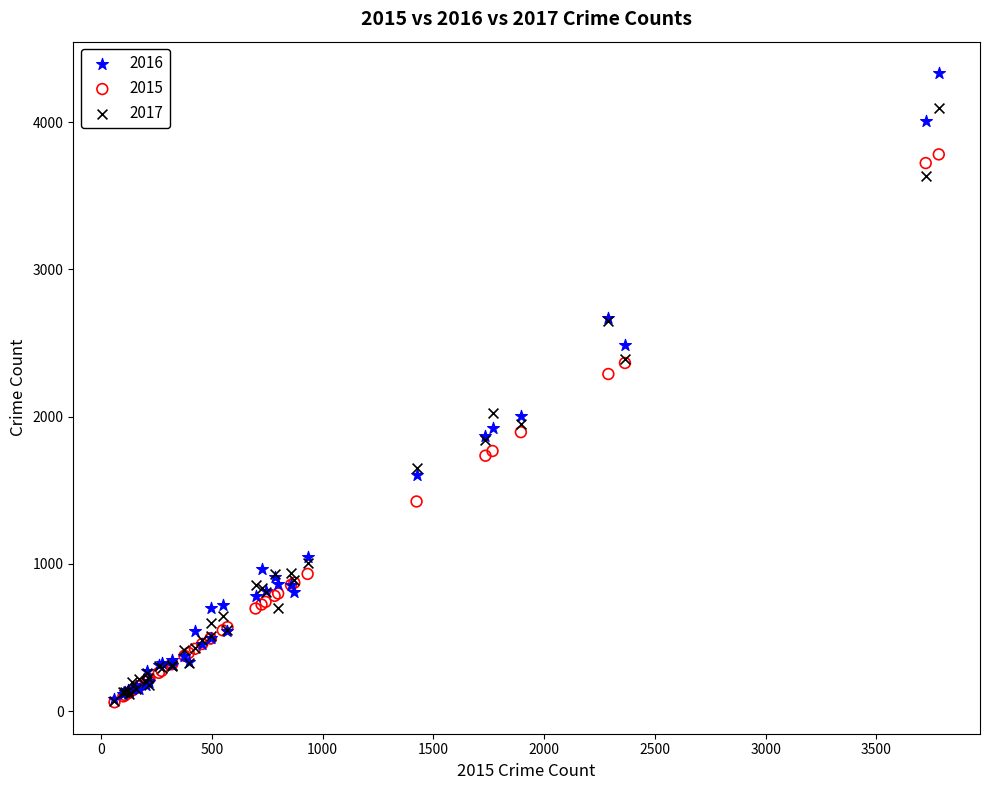

Across all series, what Y value is closest to 2197?

2290